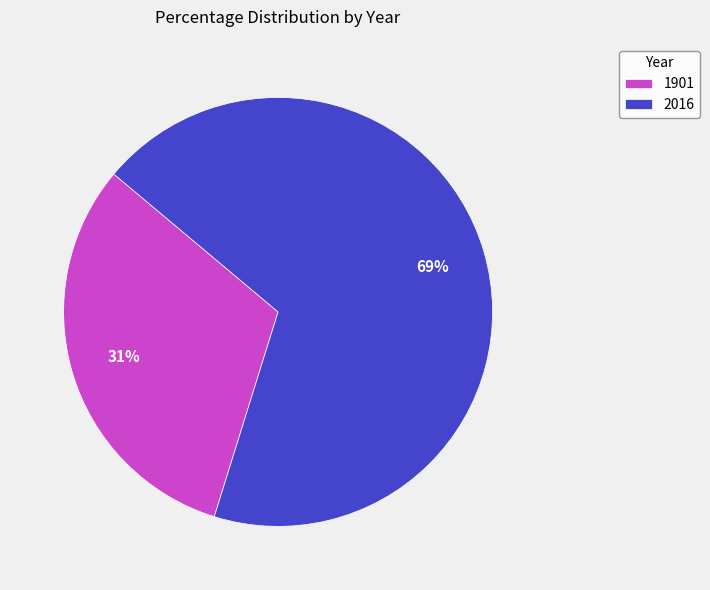

The 2016 slice represents 69% of the pie. True or false?

True